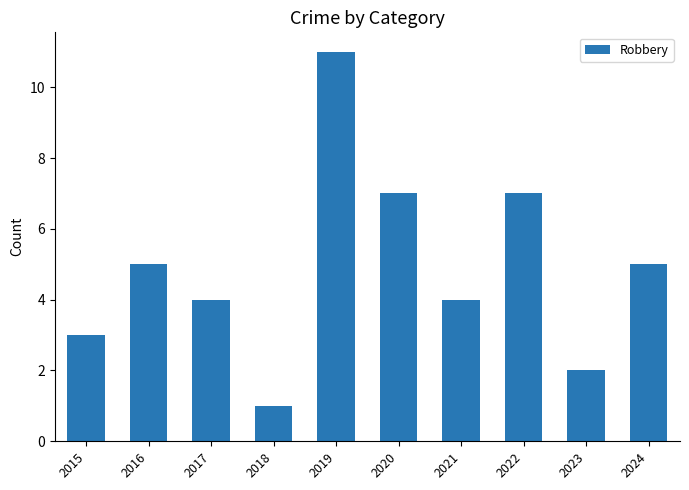

Reading right to left, transcribe all the data shown in this chart.

5	2	7	4	7	11	1	4	5	3